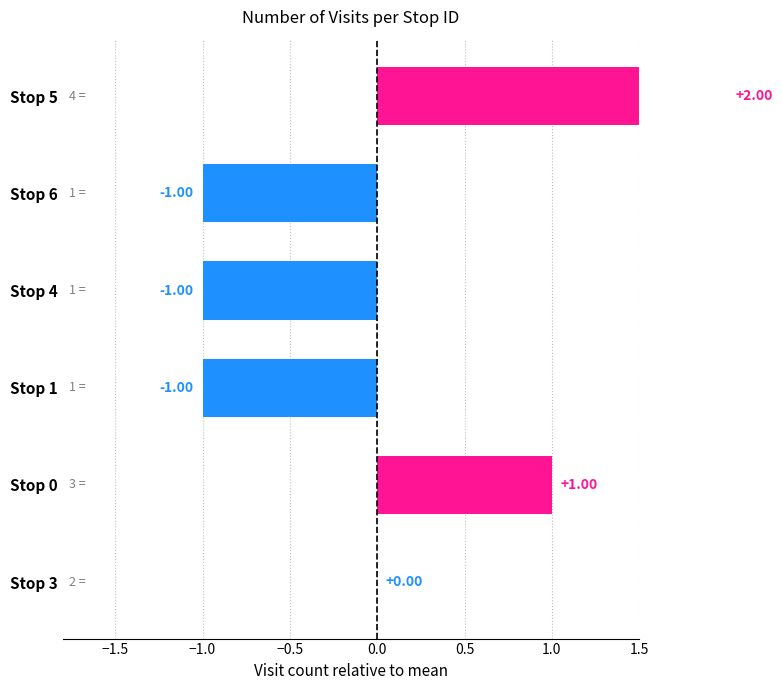

What is the minimum value shown in the chart?

-1